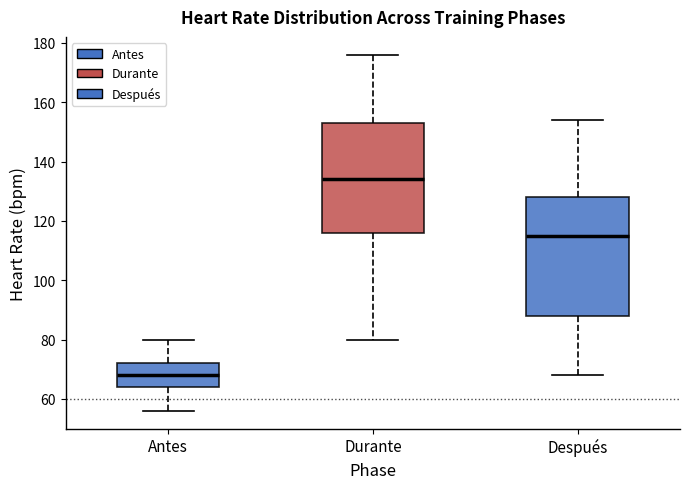

Reading left to right, read every box against the y-axis: the position of its median line, the range the box covers, and the ends of its whiskers. The values are not printed on the chart, so give them approximately, as read against the axis.

Antes: median 68, box 64 to 72, whiskers 56 to 80
Durante: median 134, box 116 to 154, whiskers 80 to 176
Después: median 116, box 88 to 128, whiskers 68 to 154